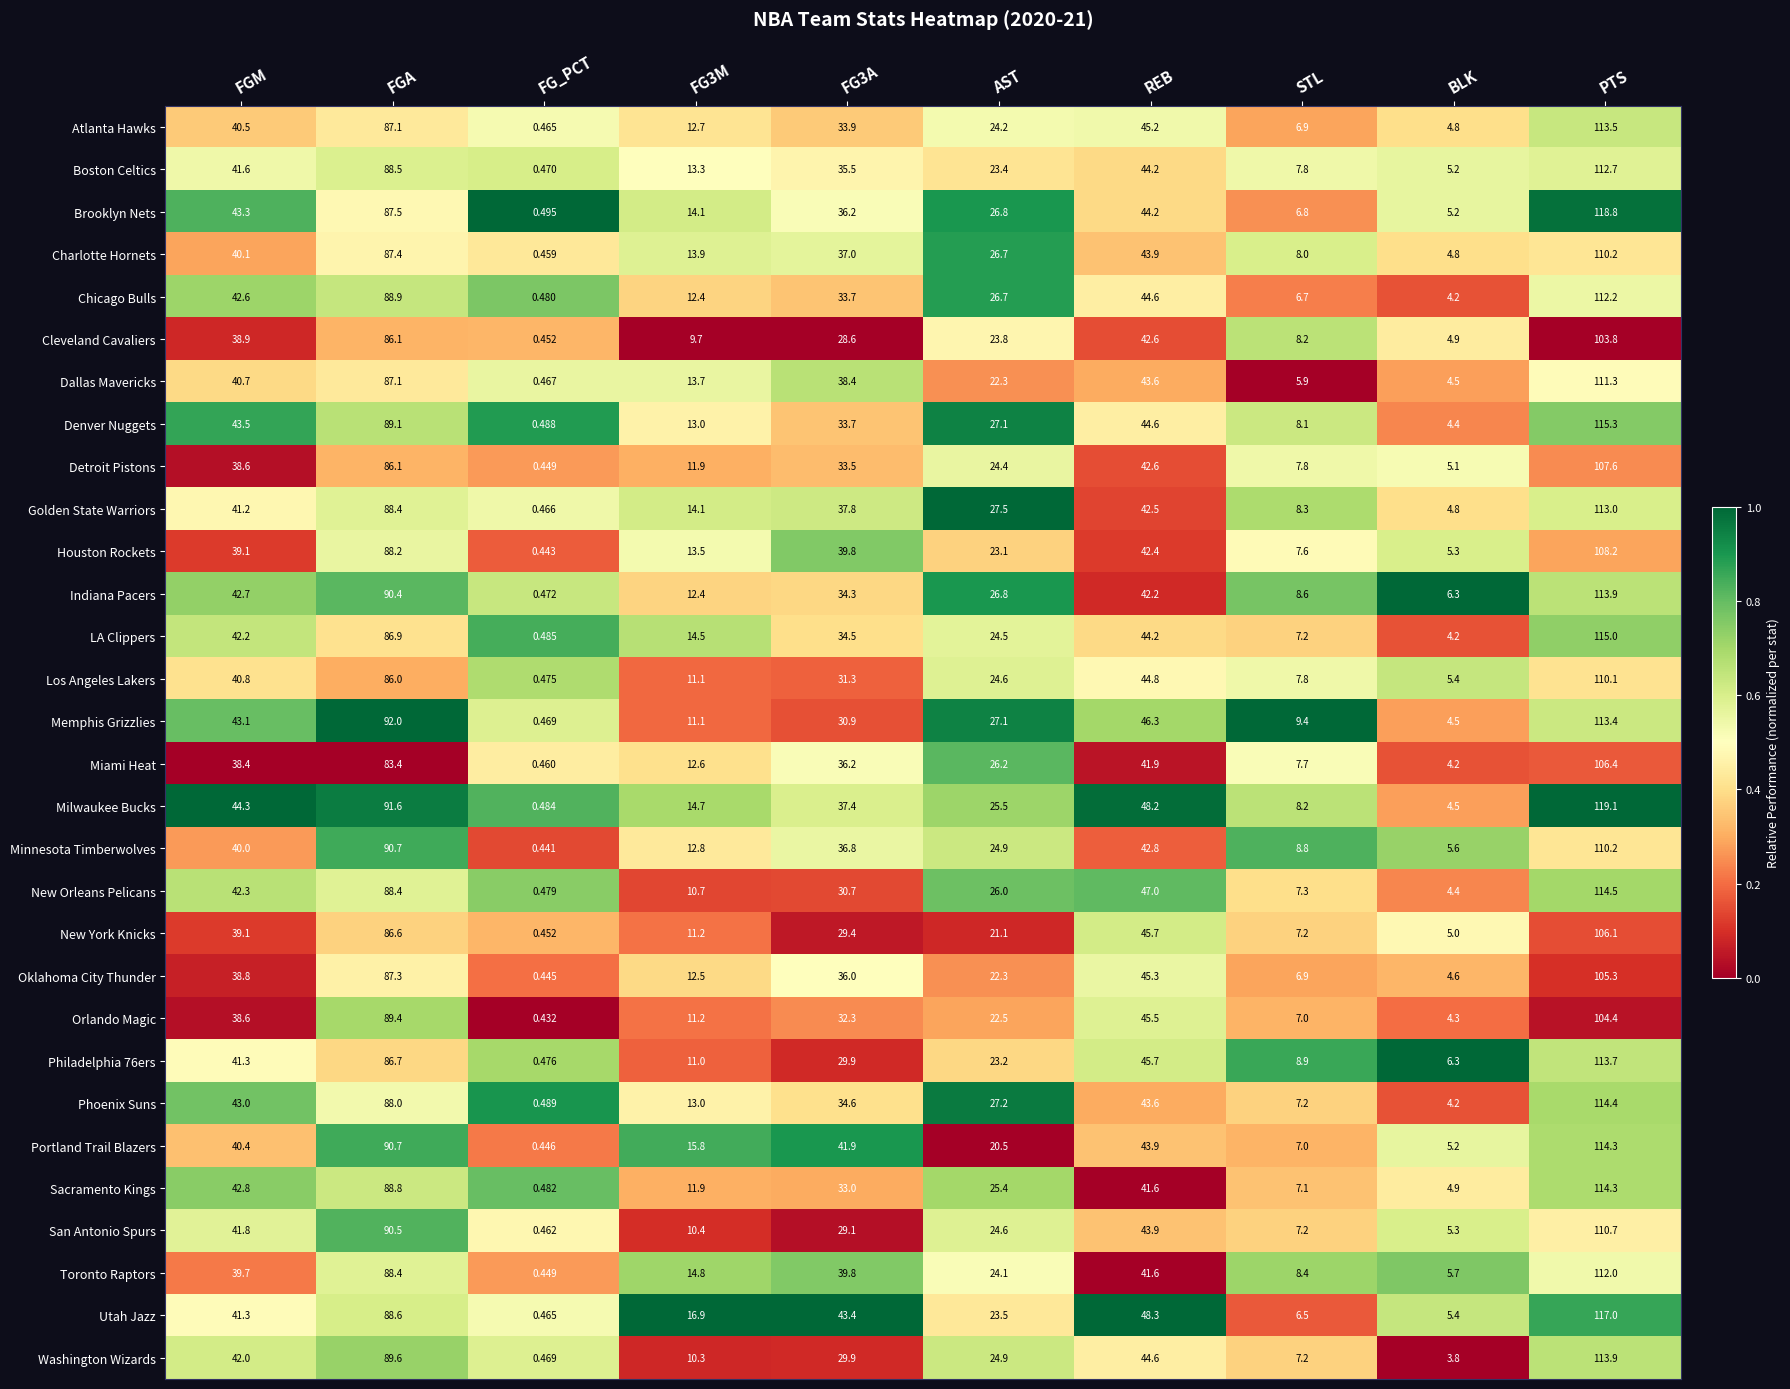

Where does the Brooklyn Nets series first go above 36?

FGM